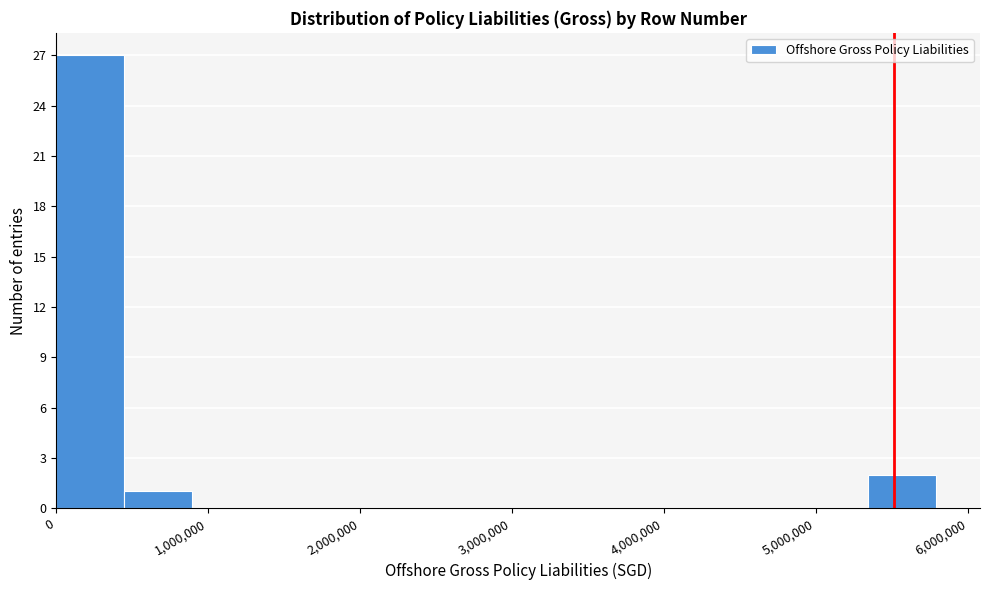

How tall is the bar that spans 400000 to 900000 on the x-axis? Neither the bar edges nor the heights are printed on the chart, so give them approximately, as read against the axes.

1